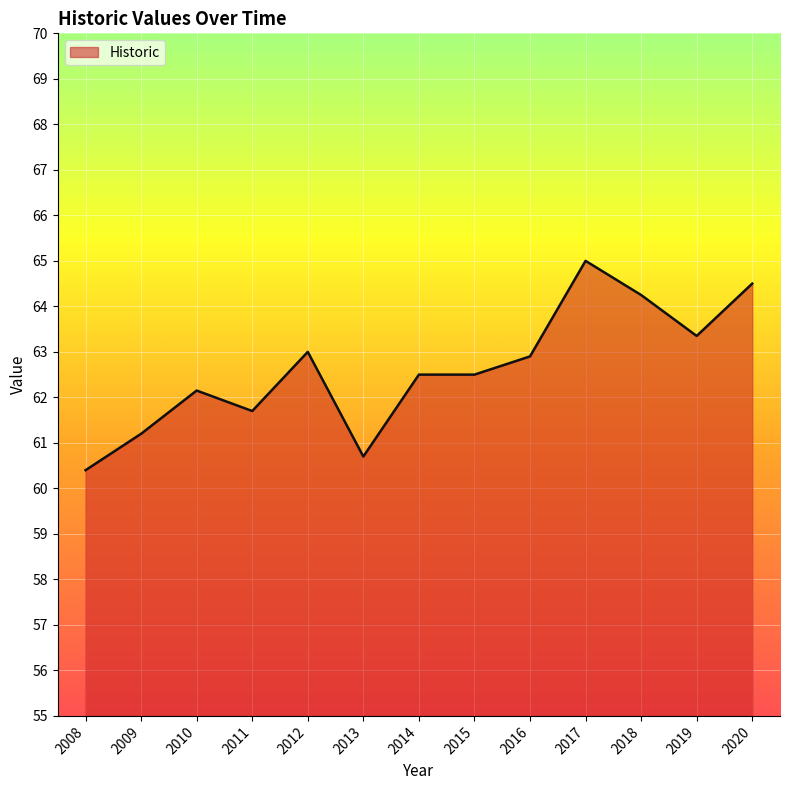

Is it true that the value at 2017 is 107.4?

False